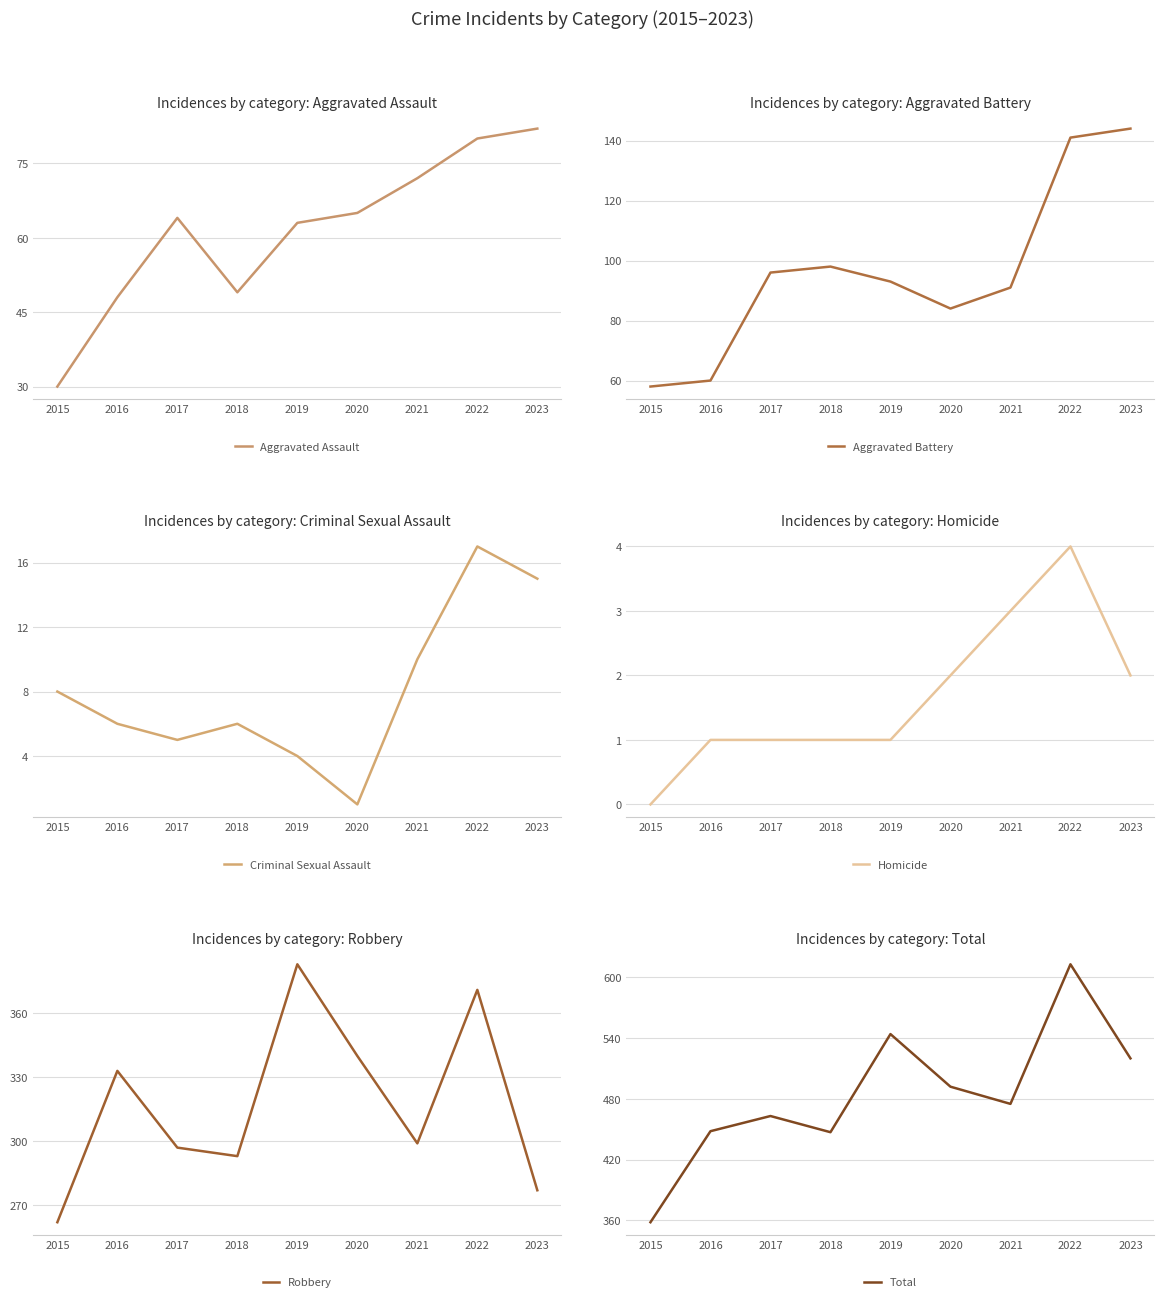

Between 2018 and 2017, which is larger?

2017